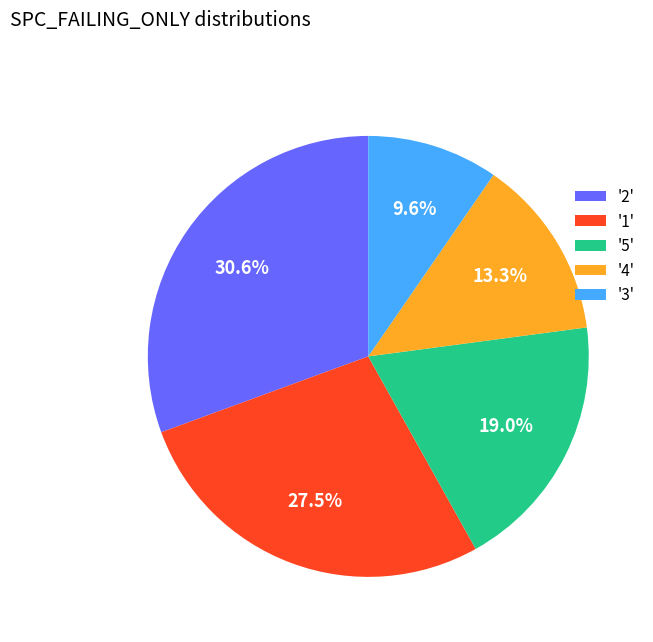

Which has a higher value, '3' or '4'?

'4'